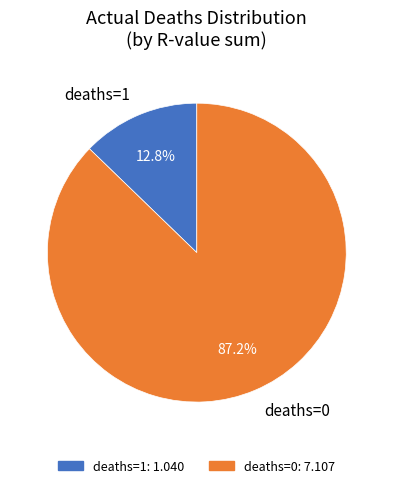

How many slices are in this pie chart?

2